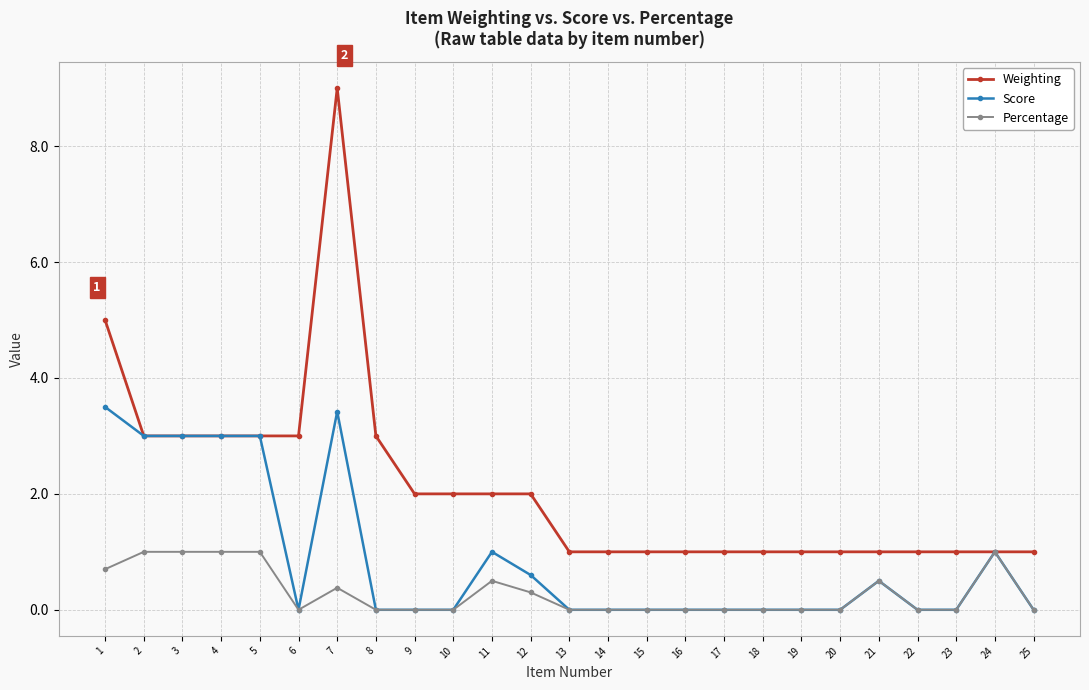

What is the greatest value displayed?

9.0